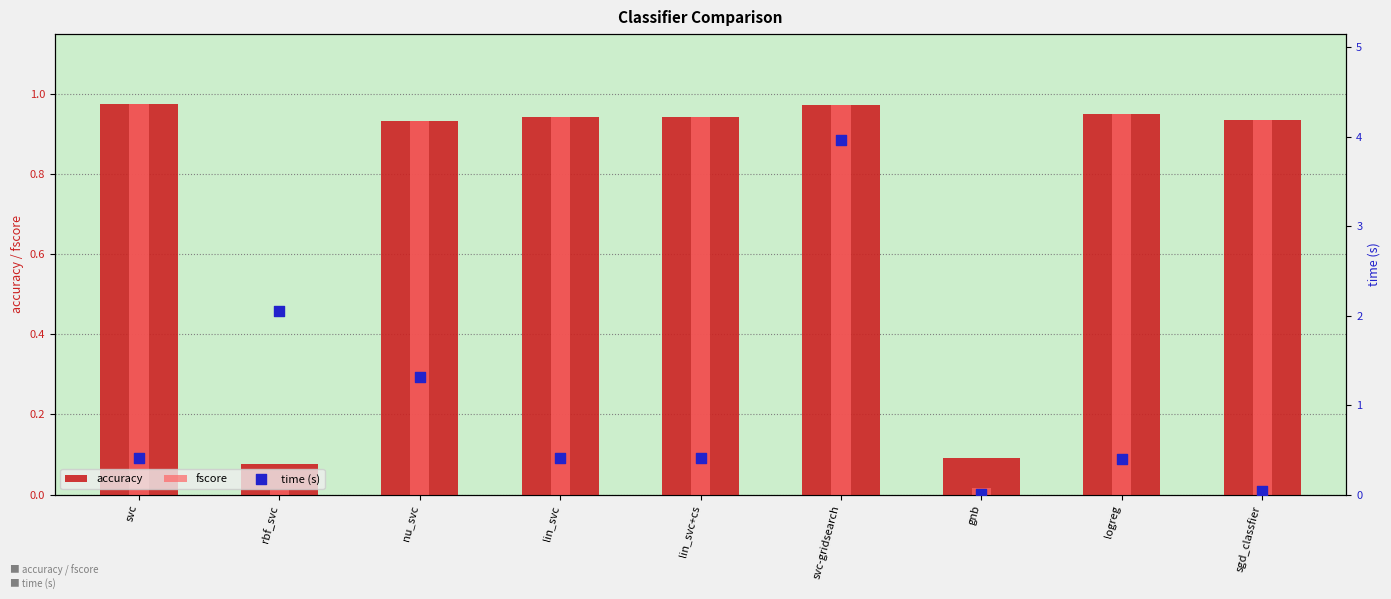

What are all the series names shown in the legend?

accuracy, fscore, time (s)